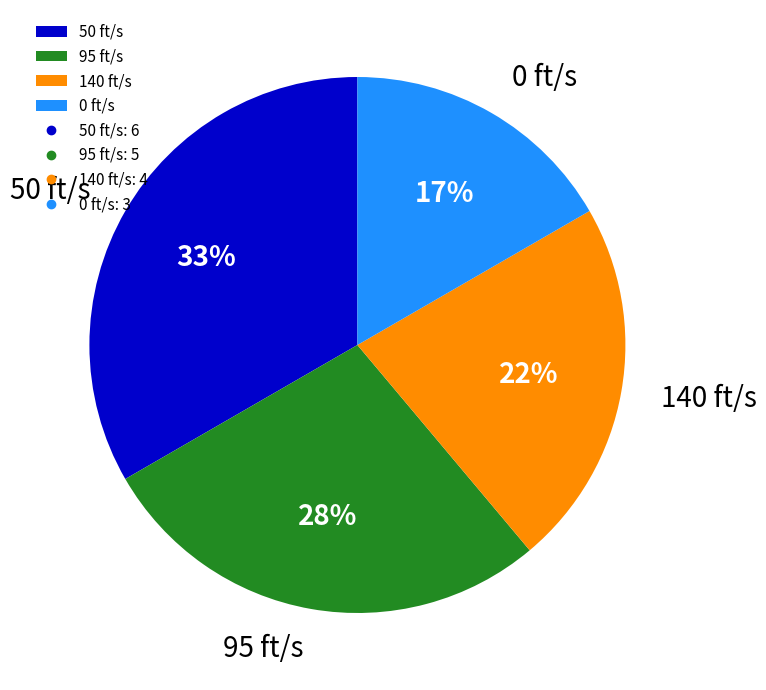

What is the smallest slice in the pie chart?

0 ft/s